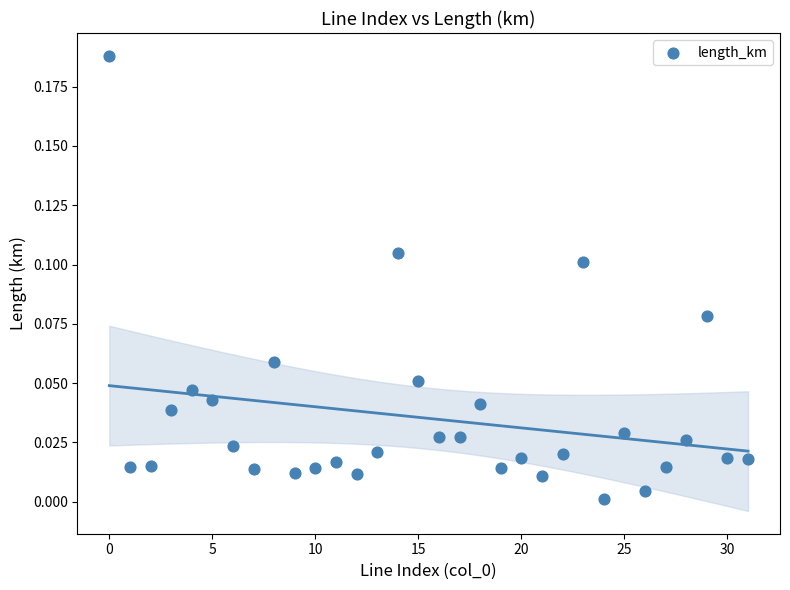

Count the number of points in this scatter plot.

32